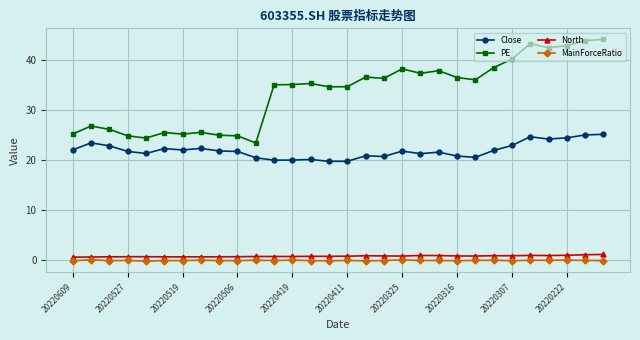

What is the value of the PE point at the 29th from the left?

44.0